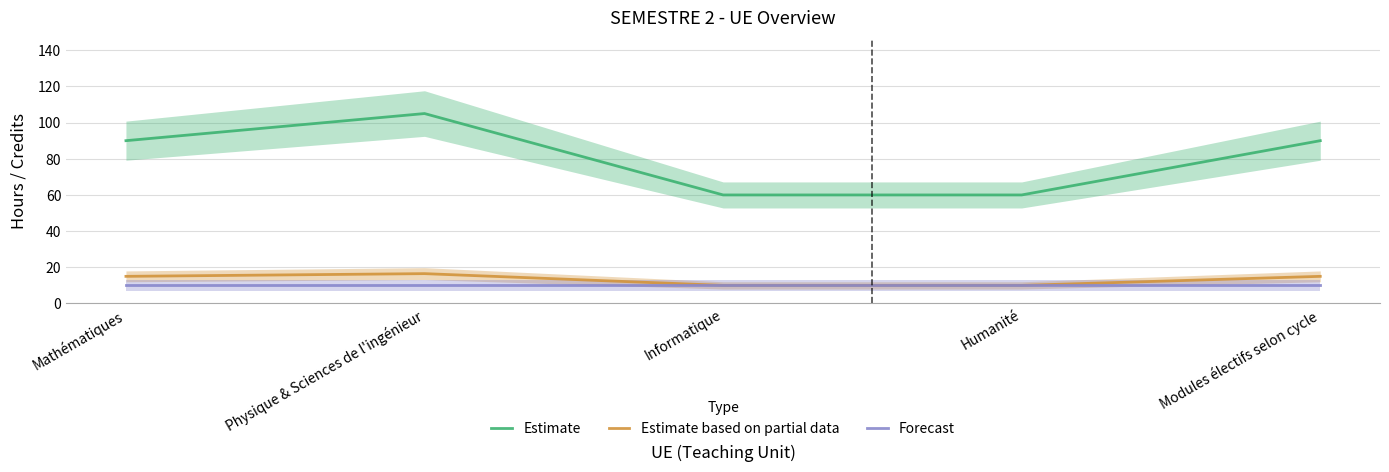

True or false: Estimate based on partial data has a value of 15.0 at Mathématiques.

True